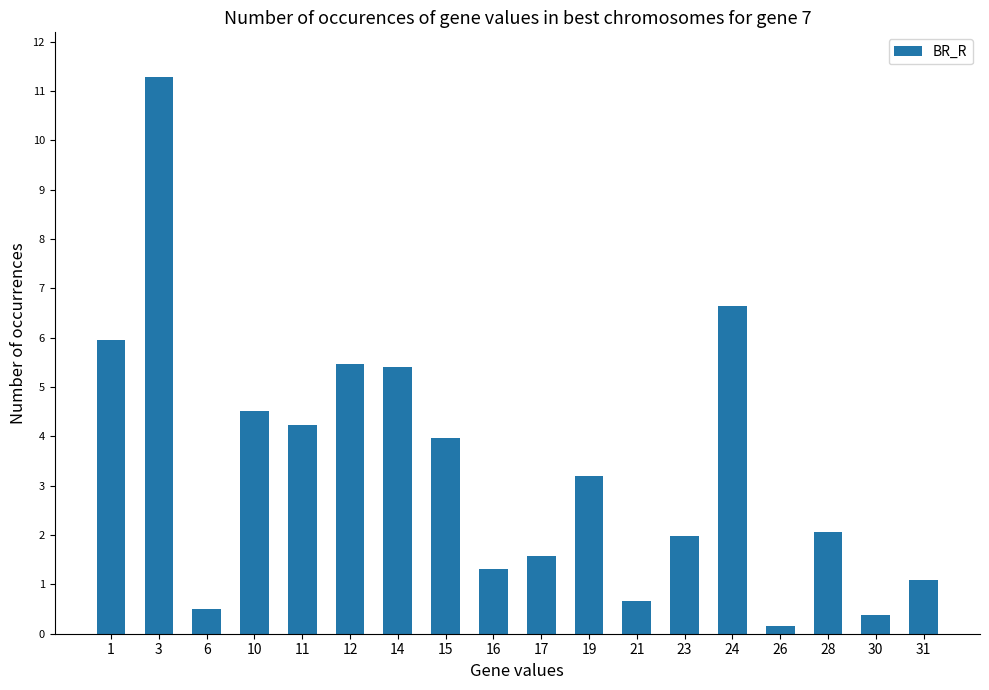

Read the value at 28.

2.1